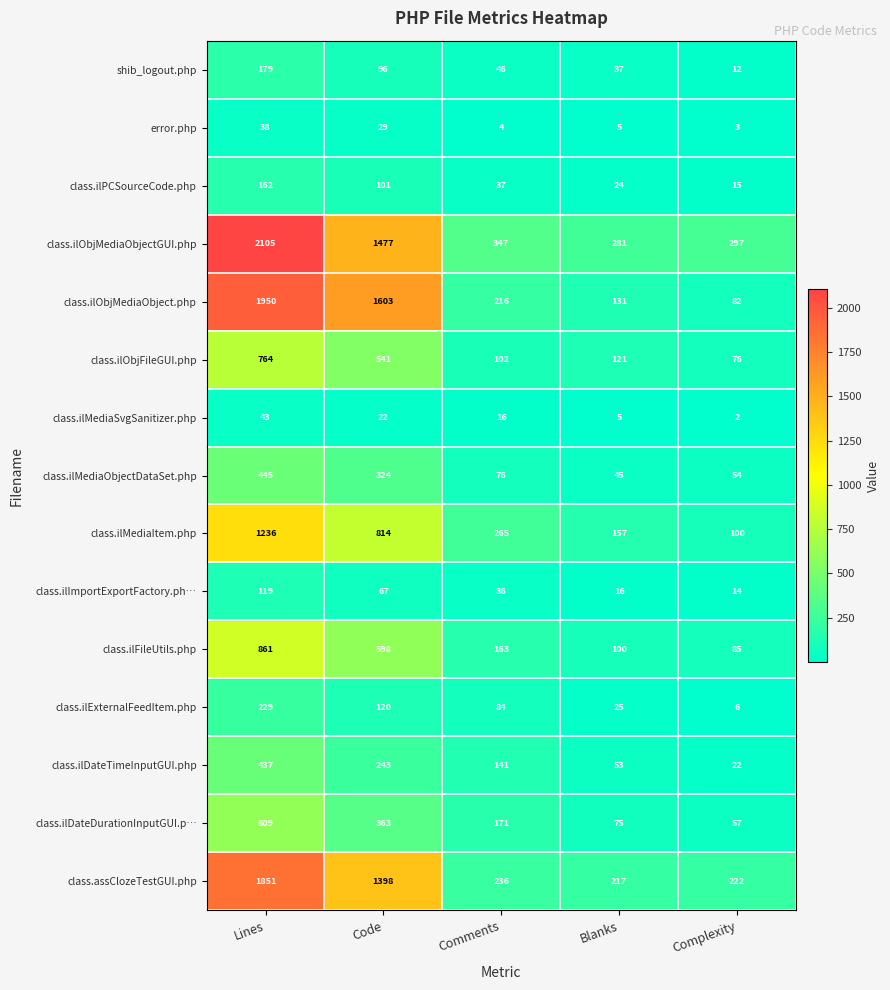

What is the total value across all series at Comments?

1940